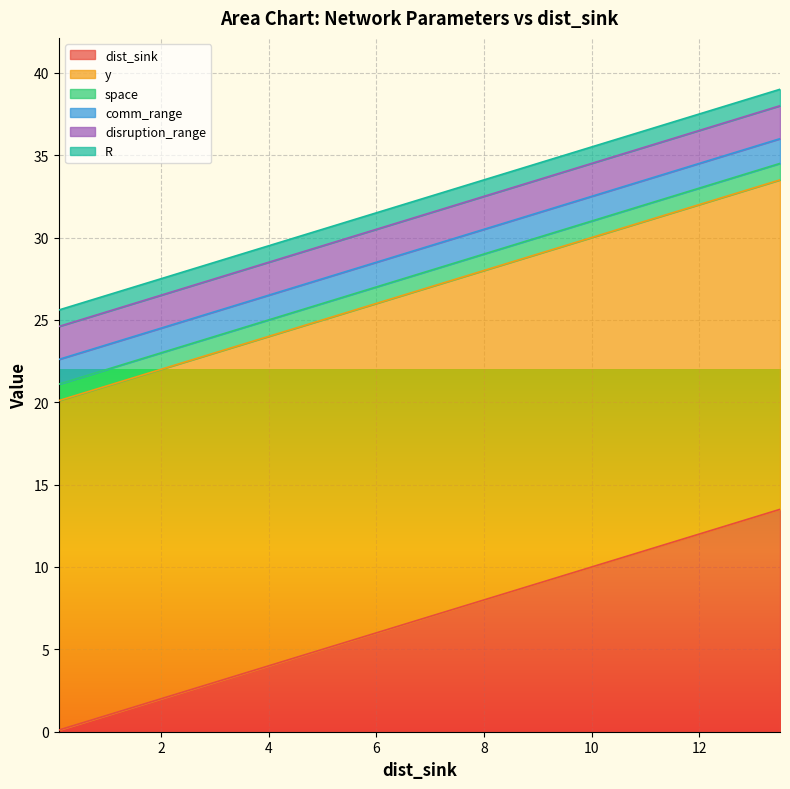

Does the chart display data point markers on the line(s)?

No